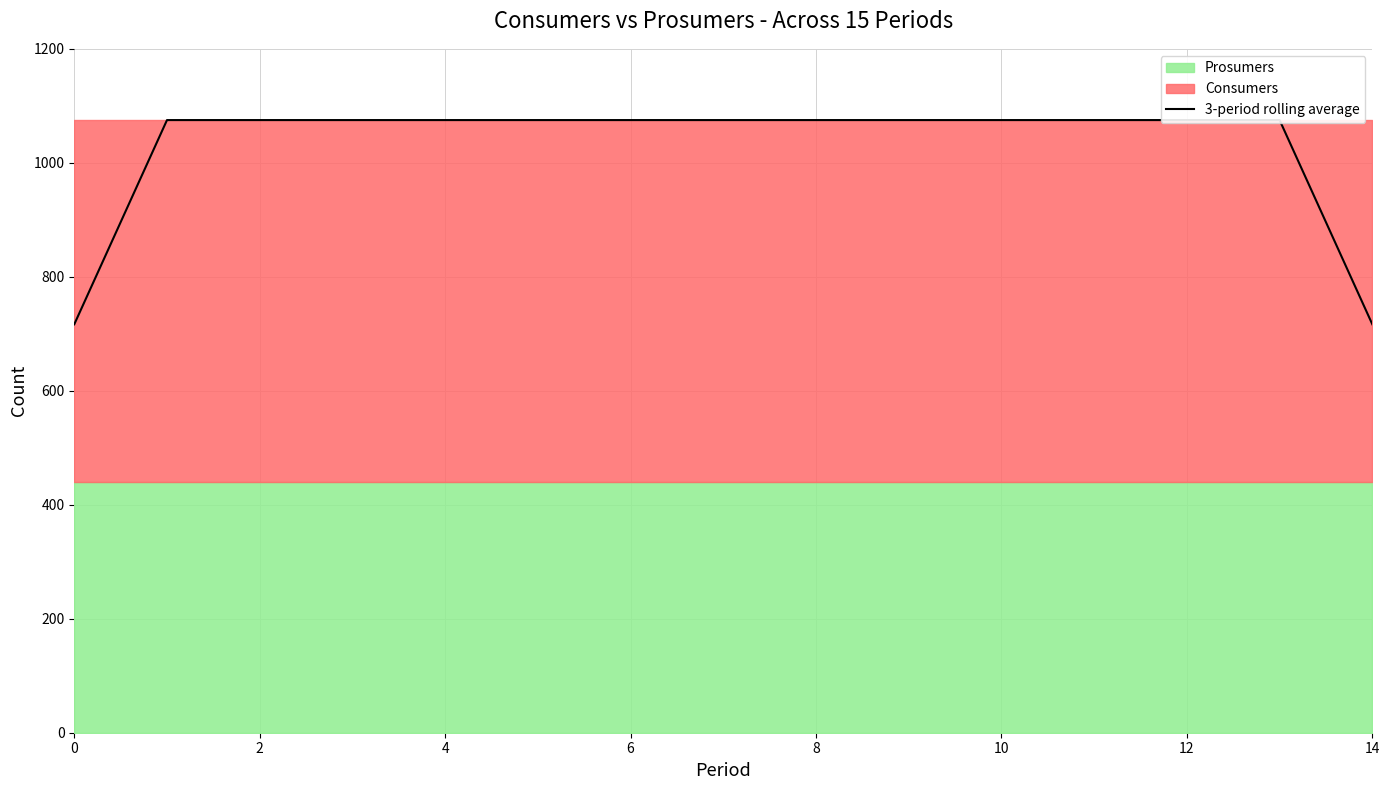

True or false: the data has more than 2 interior local peaks.

False